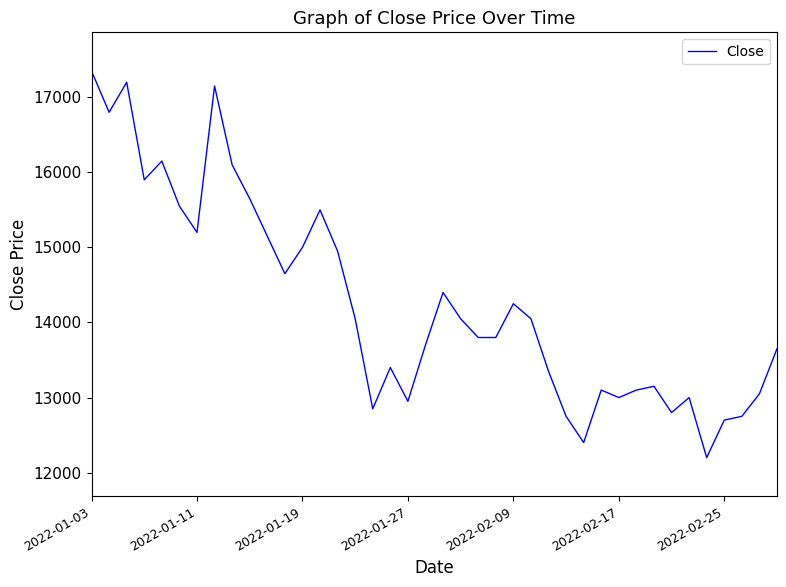

What is the greatest value displayed?

17350